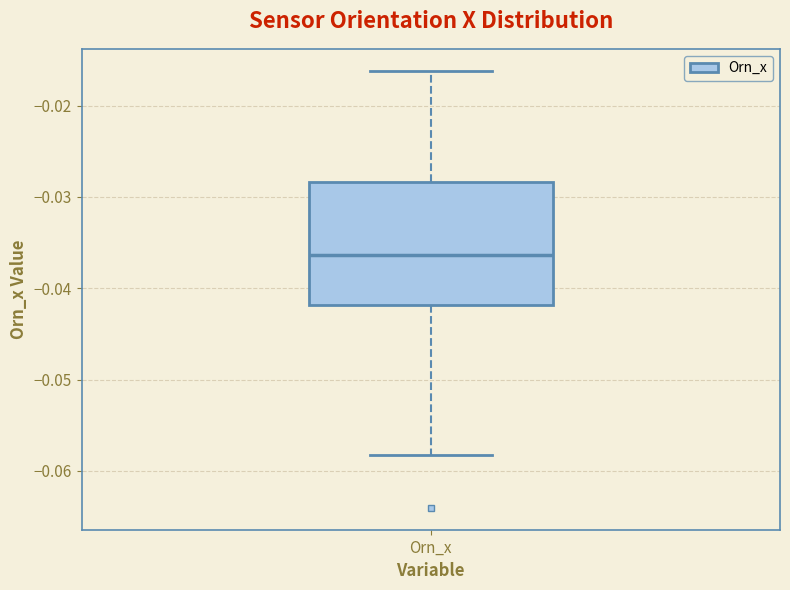

Where is the upper edge of the box for Orn_x on the y-axis? The values are not printed on the chart, so give them approximately, as read against the axis.

-0.028